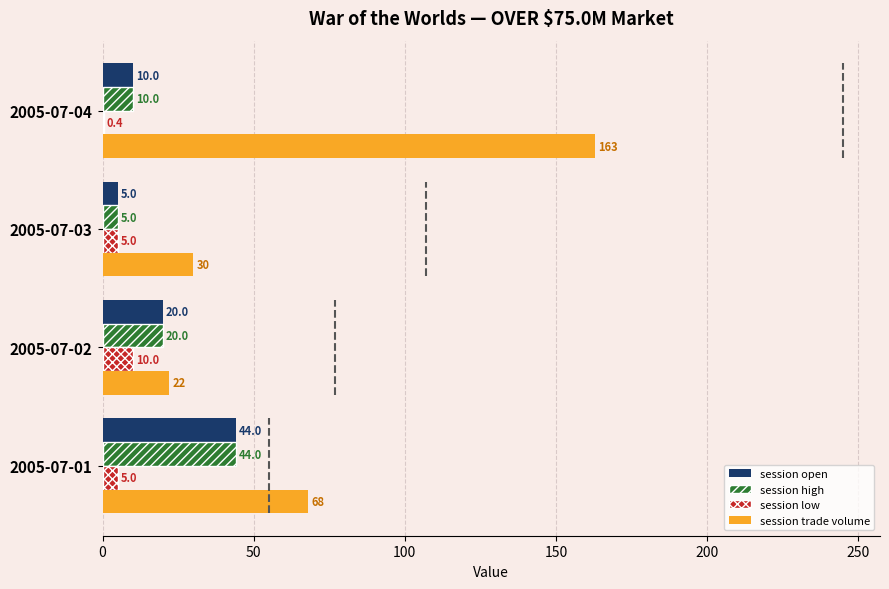

Between 2005-07-02 and 2005-07-04, which series saw the biggest shift?

session trade volume